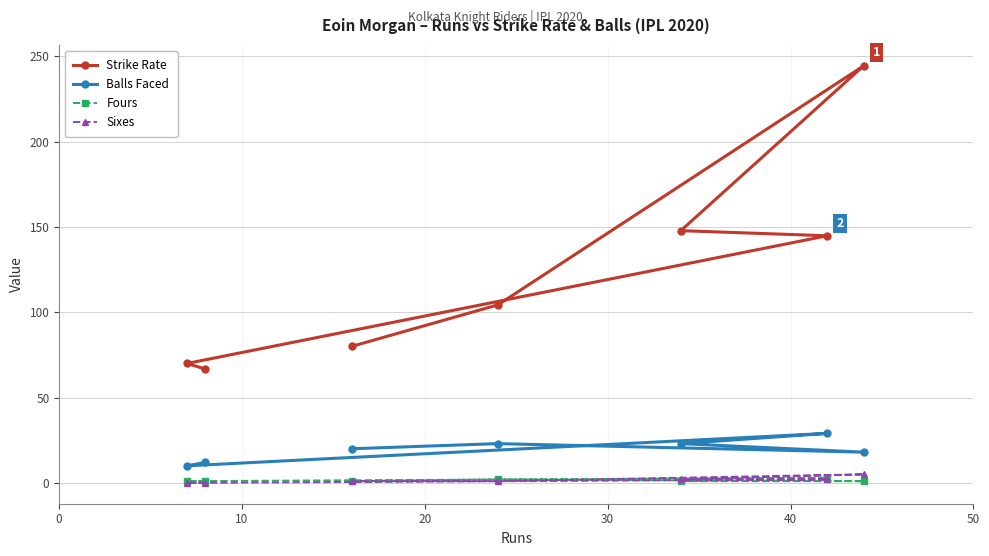

What is the maximum value shown in the chart?

244.4